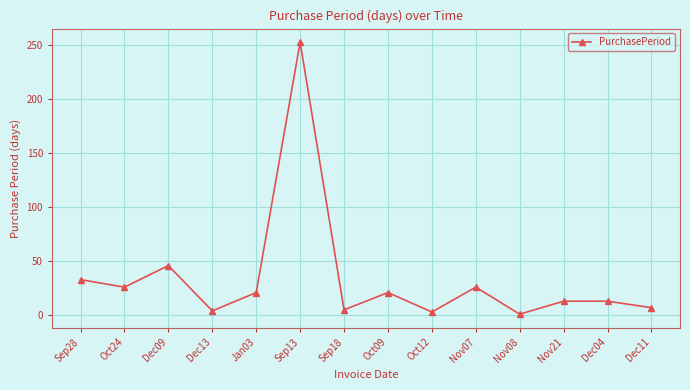

Which label corresponds to the largest value in the chart?

Sep13